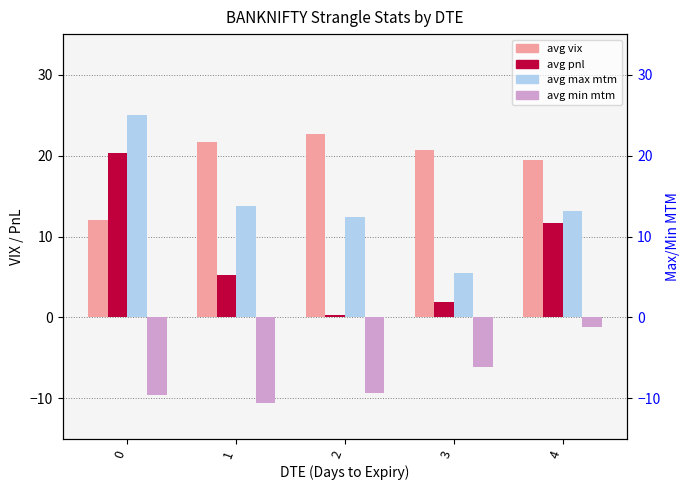

Between 0 and 3, which series saw the biggest shift?

avg max mtm